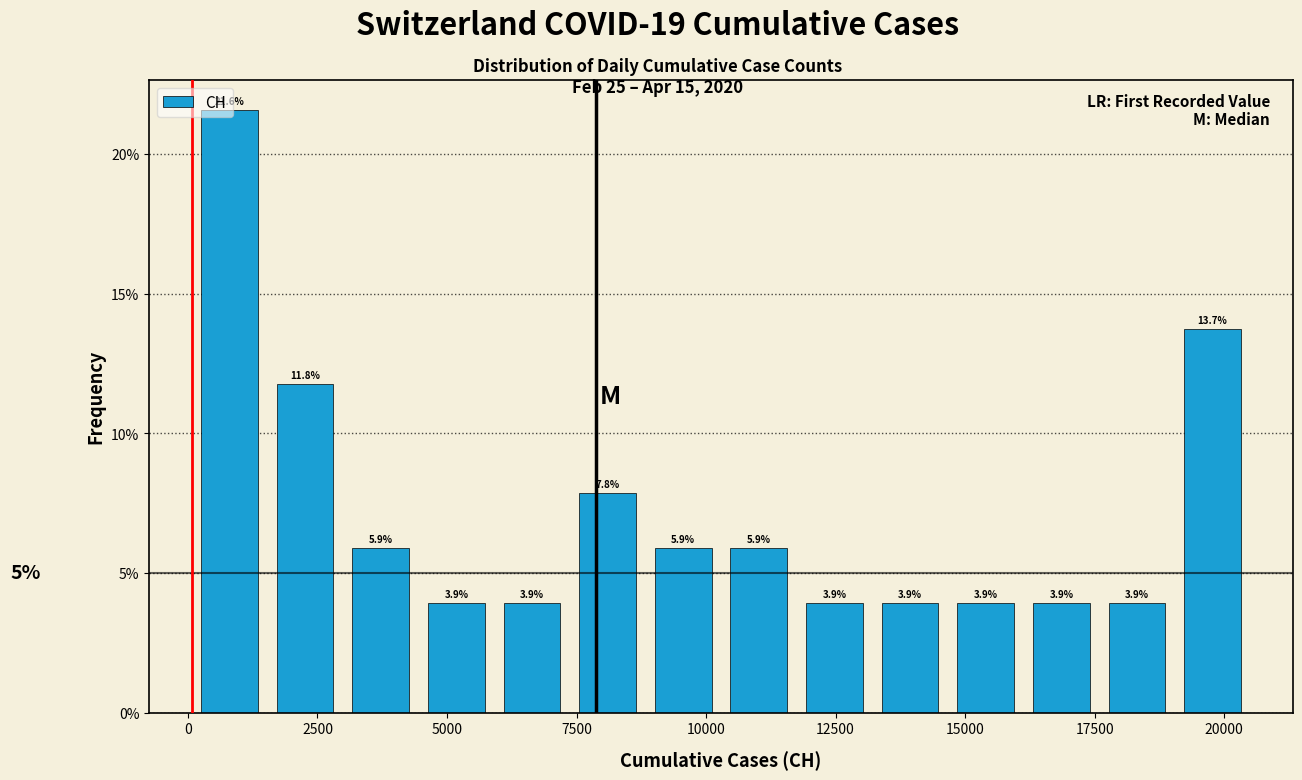

Around what value on the x-axis is the tallest bar? Give the approximate position of its centre, as read against the axis.

1000